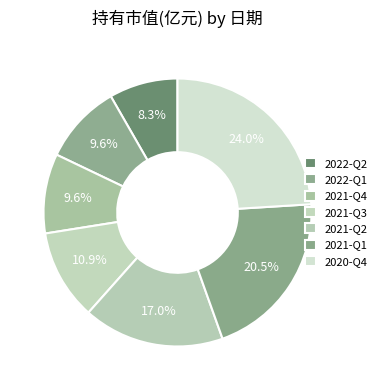

Count the number of slices in the pie.

7